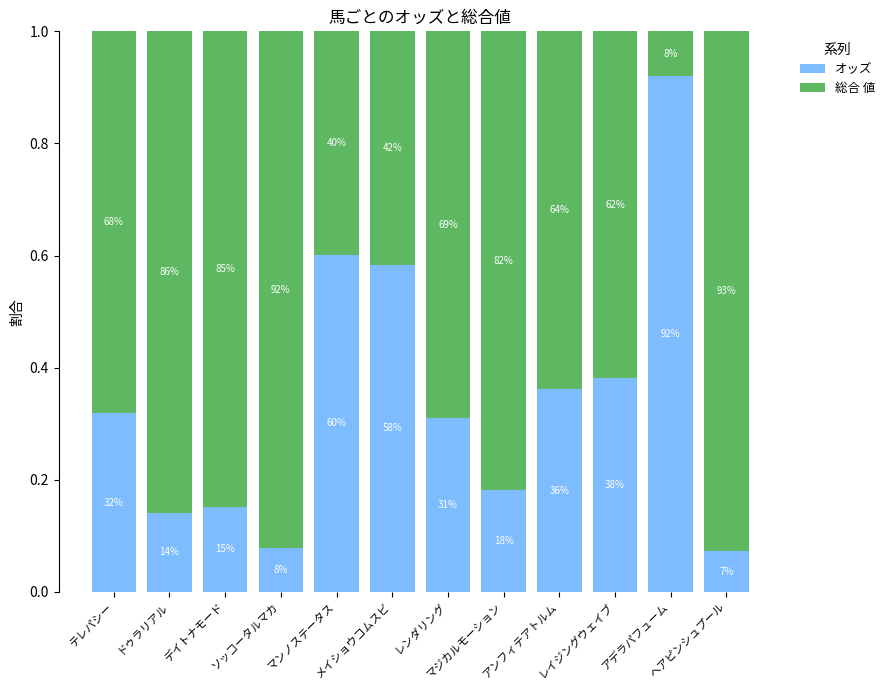

What is the sum of the オッズ values at アンフィテアトルム and デイトナモード?

0.5